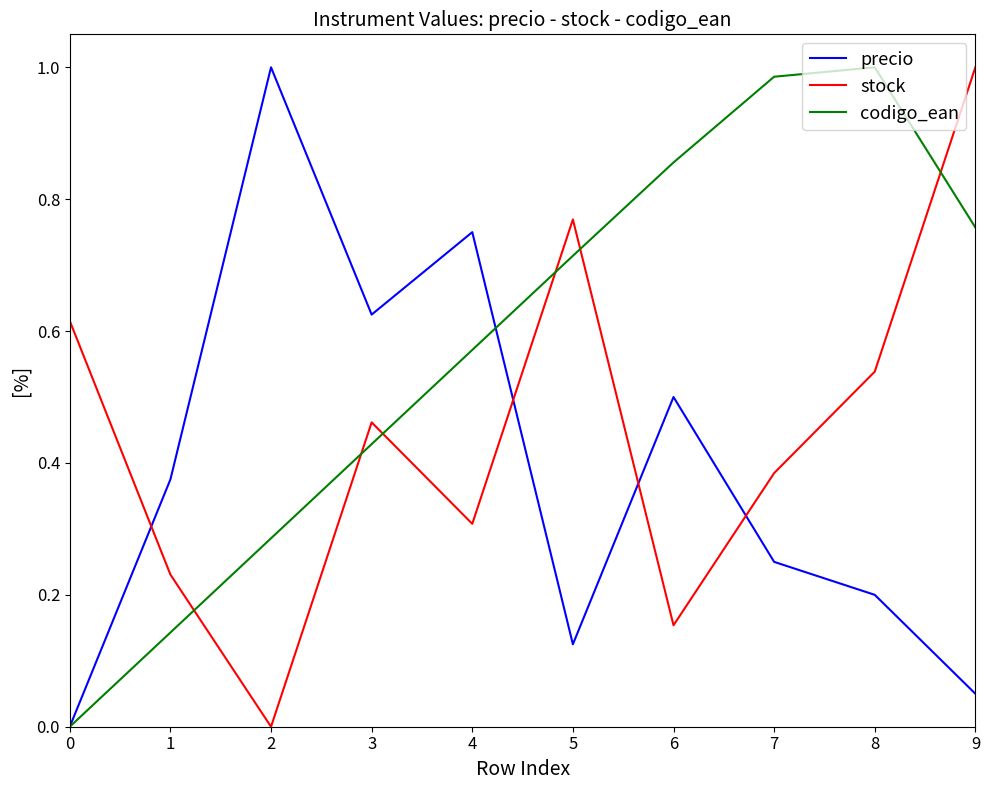

True or false: precio has a value of 0.1 at 8.

False